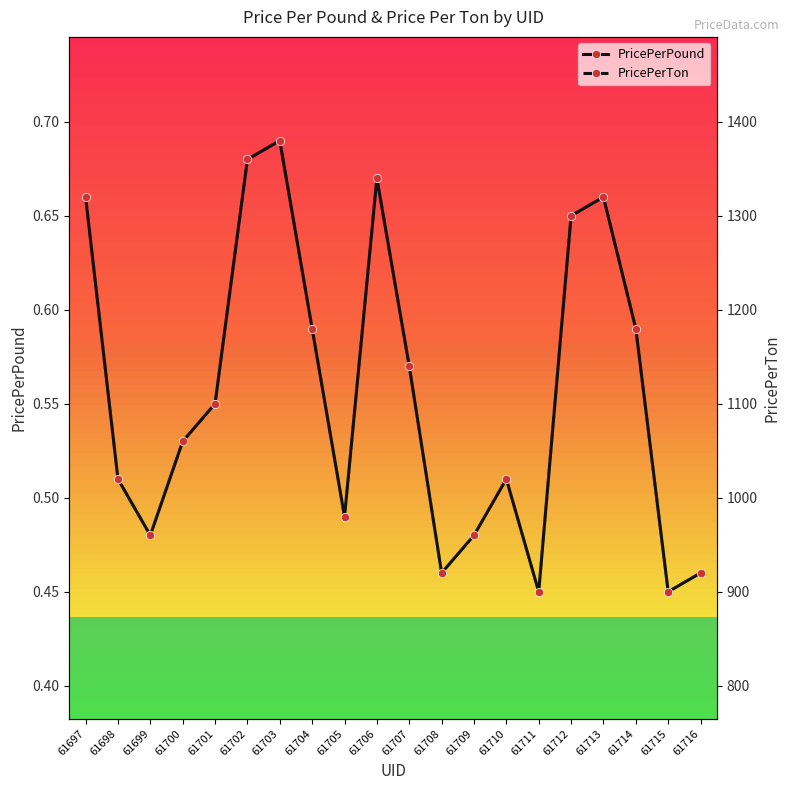

What are all the series names shown in the legend?

PricePerPound, PricePerTon